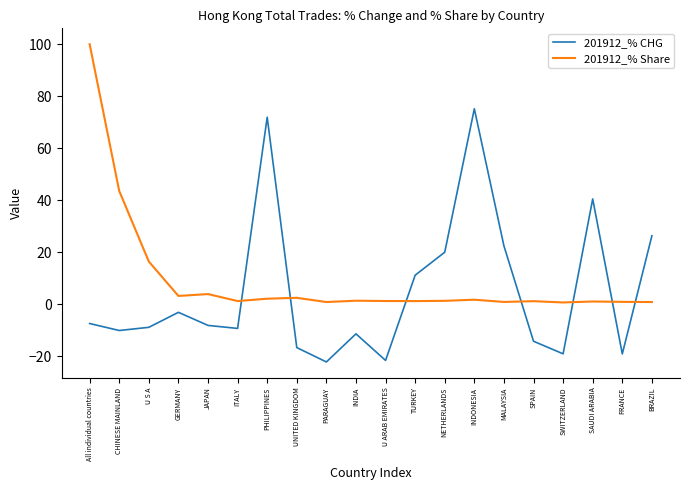

Rank the series by their maximum value, from lowest to highest.

201912_% CHG, 201912_% Share